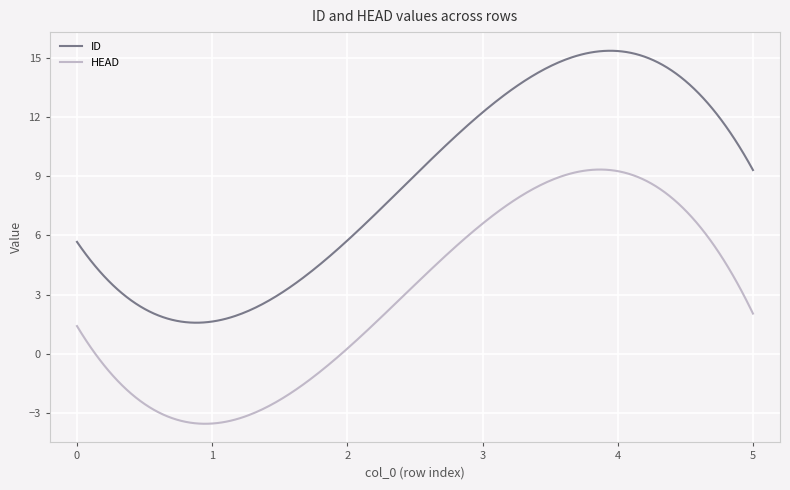

True or false: HEAD and ID cross at least once.

False